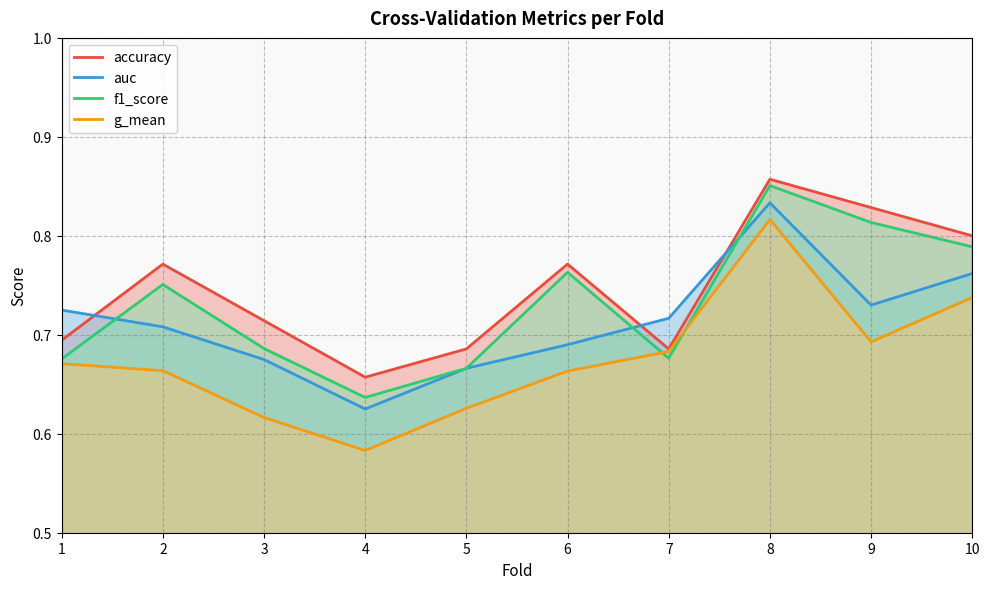

At which category does auc reach its first local valley?

4